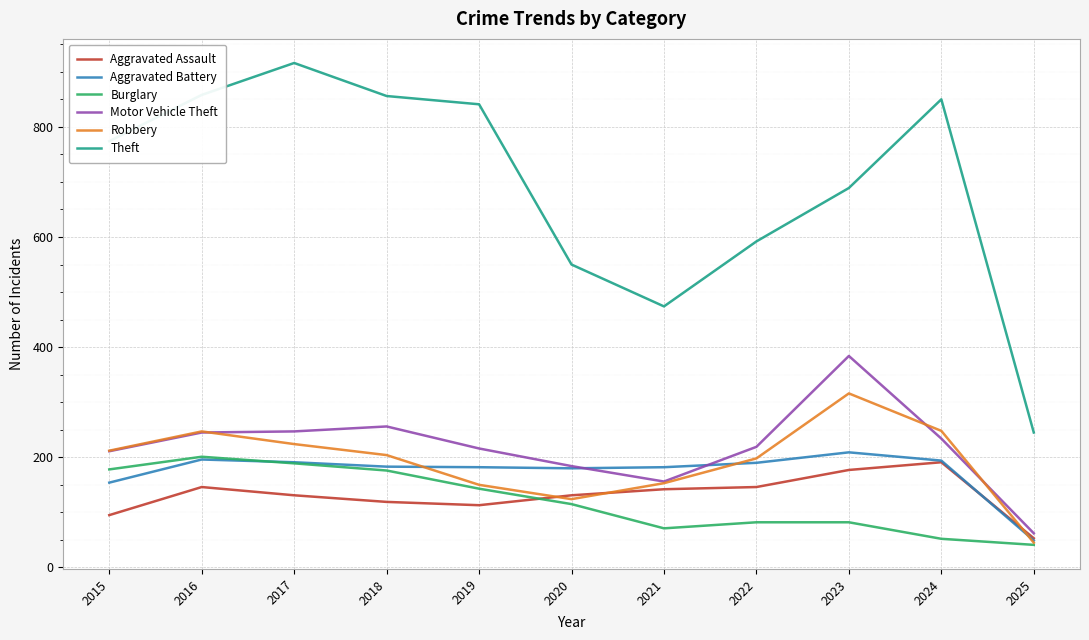

Is the value of Robbery at 2015 greater than the value of Motor Vehicle Theft at 2021?

Yes